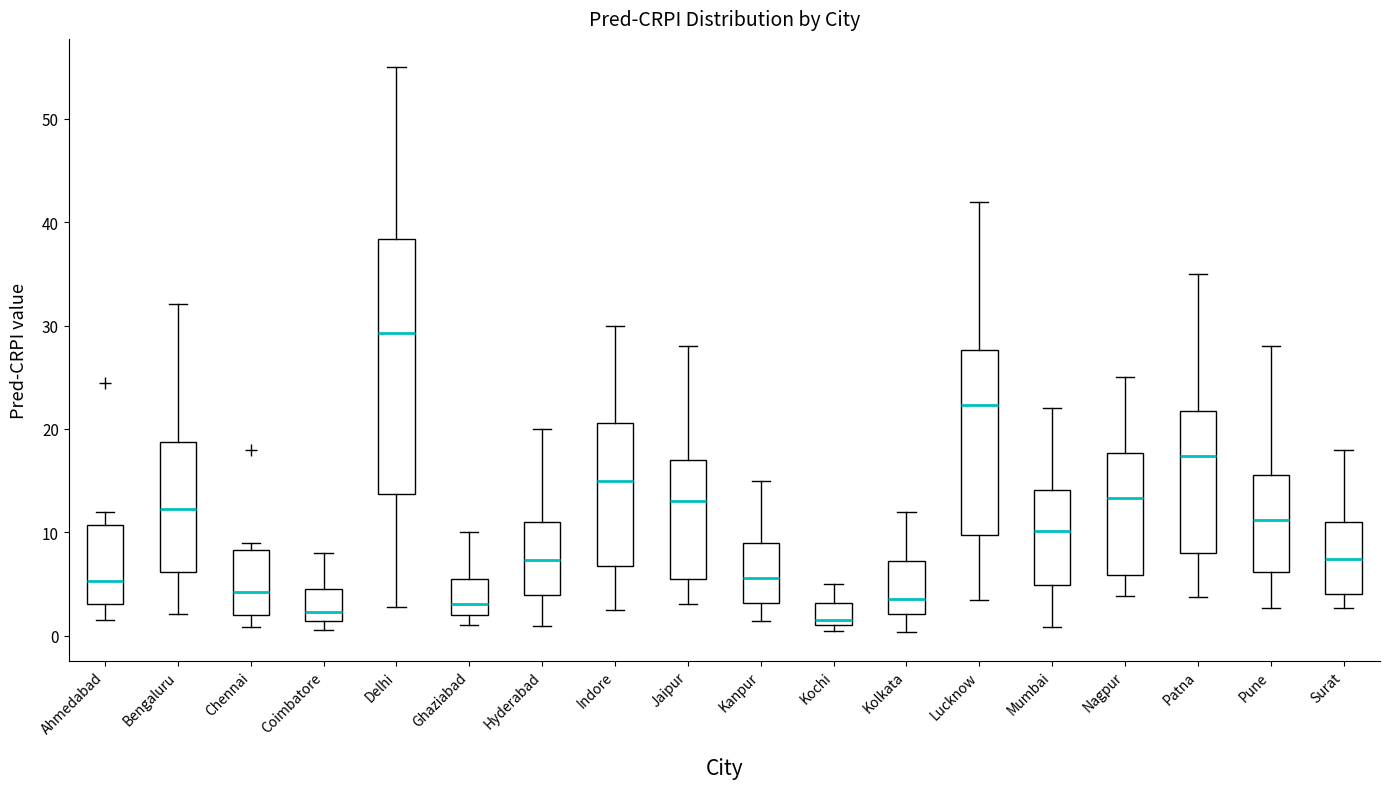

Where does the median line of the box for Bengaluru sit on the y-axis? The values are not printed on the chart, so give them approximately, as read against the axis.

12